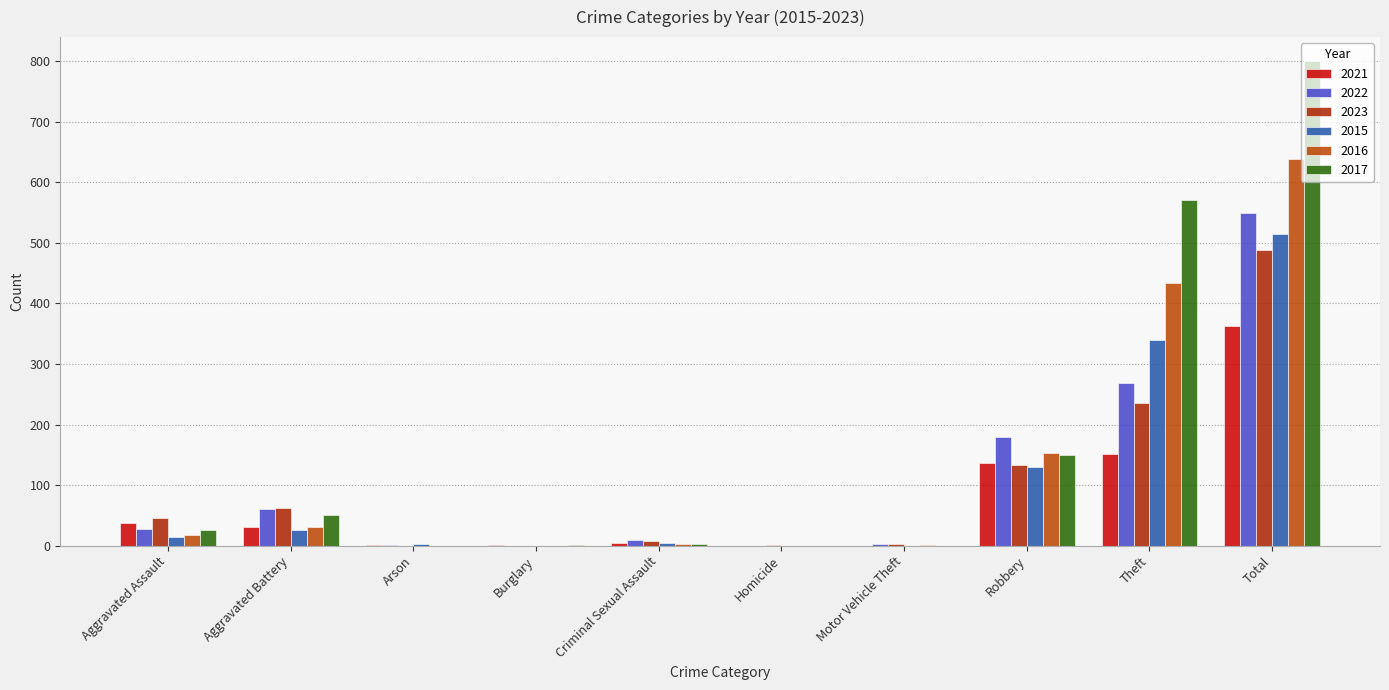

What is the difference between the 2021 values at Theft and Motor Vehicle Theft?

151